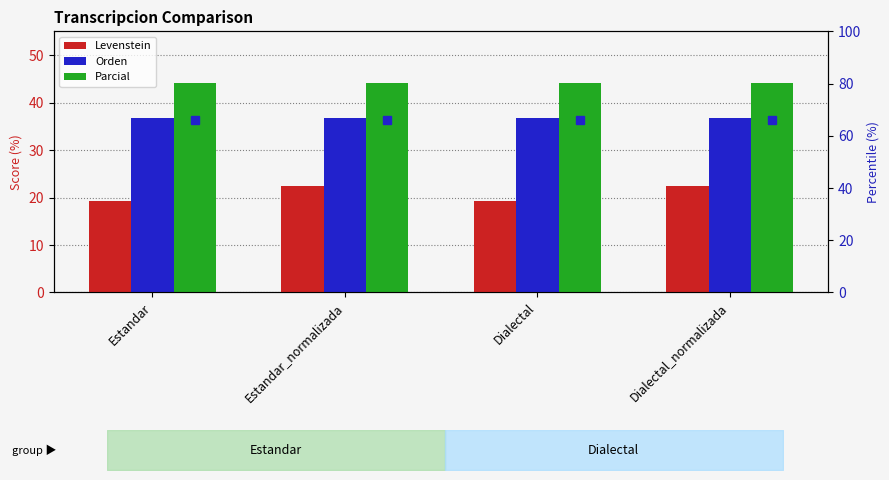

At Estandar, list the series in order from smallest to largest.

Levenstein, Orden, Parcial